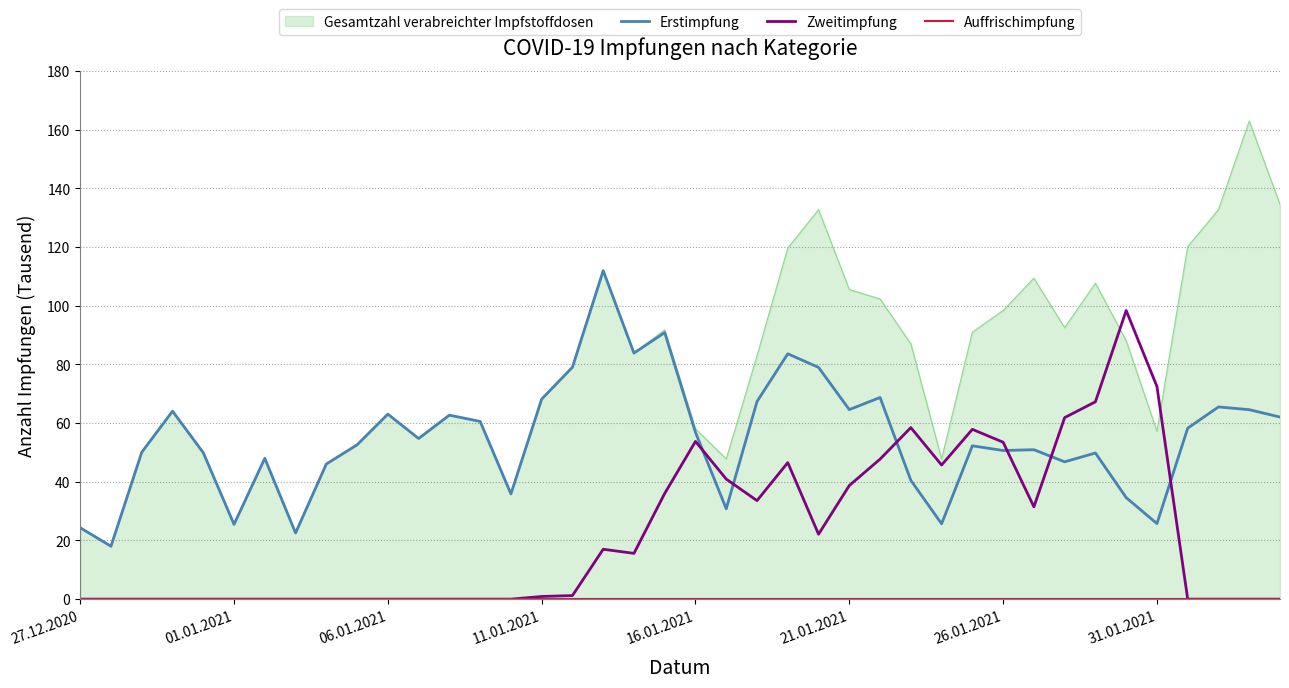

True or false: Zweitimpfung and Erstimpfung intersect in this chart.

True